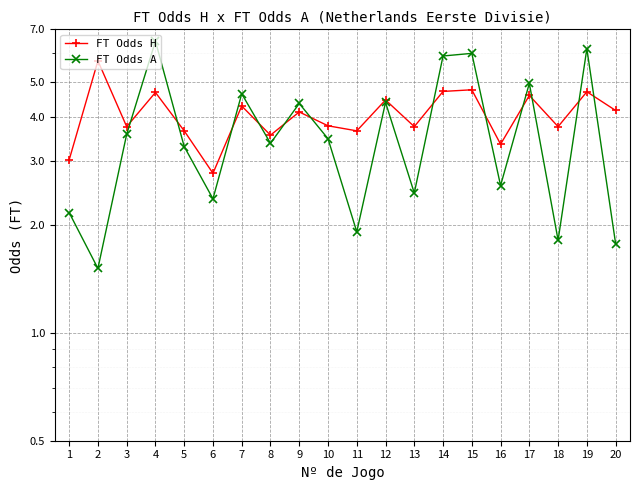

Rank the series by their average value, from lowest to highest.

FT Odds A, FT Odds H